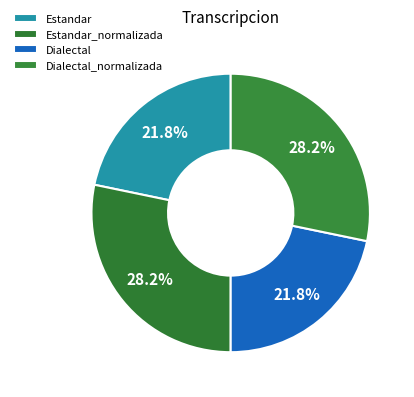

How much of the chart is everything except Estandar?

78.2%